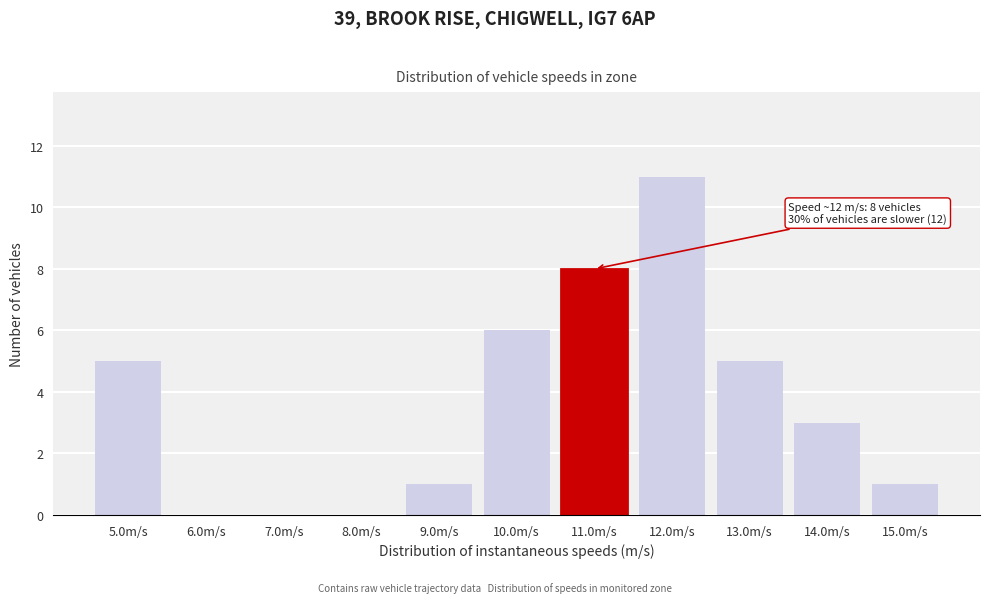

Reading left to right, transcribe all the data shown in this chart.

5.0m/s=5	6.0m/s=0	7.0m/s=0	8.0m/s=0	9.0m/s=1	10.0m/s=6	11.0m/s=8	12.0m/s=11	13.0m/s=5	14.0m/s=3	15.0m/s=1